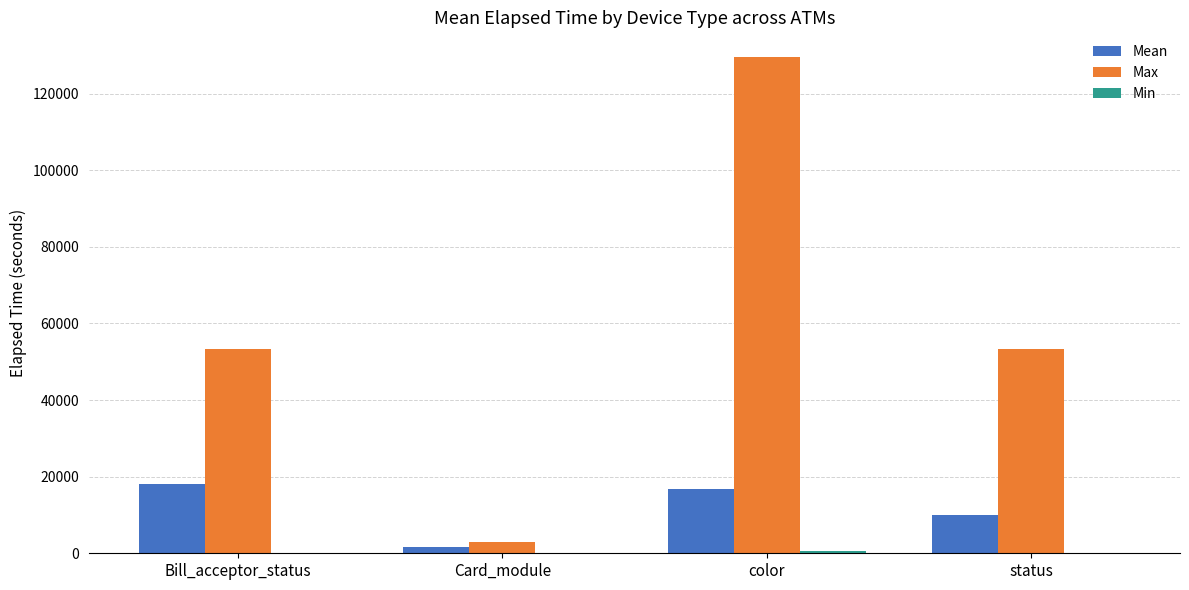

At which category is the sum across all series the highest?

color